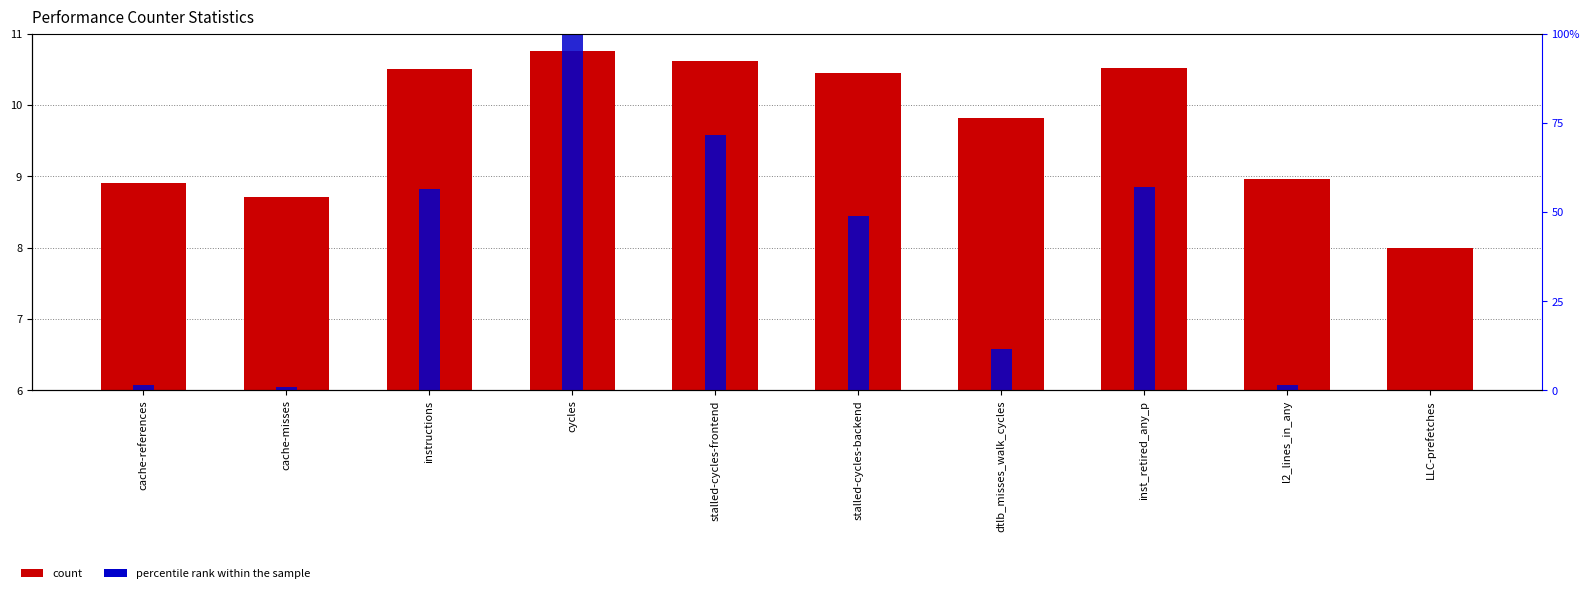

Reading left to right, transcribe all the data shown in this chart.

count: 8.9	8.7	10.5	10.8	10.6	10.4	9.8	10.5	9.0	8.0
percentile rank within the sample: 1.4	0.9	56.4	100.0	71.7	49.0	11.4	57.1	1.6	0.2